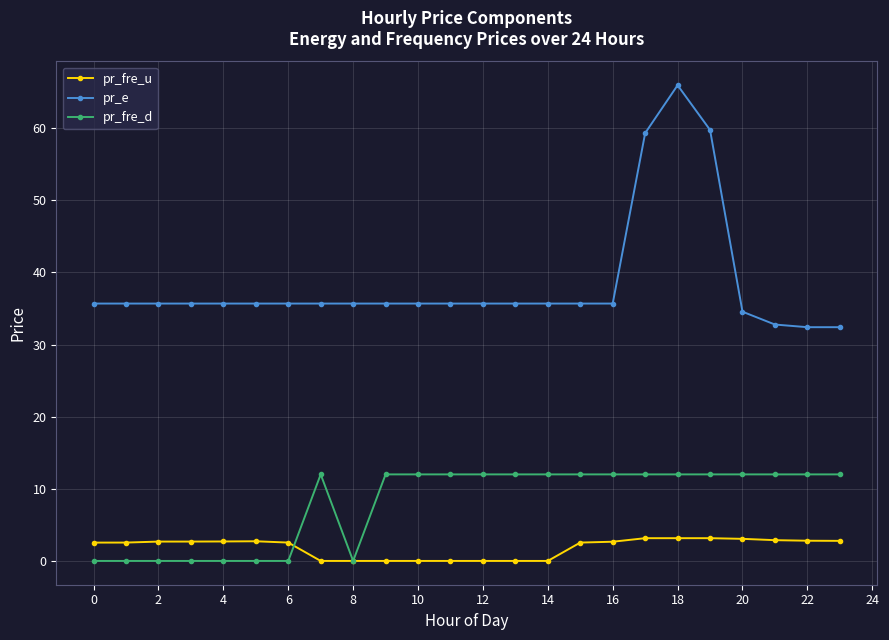

Rank the series by their maximum value, from lowest to highest.

pr_fre_u, pr_fre_d, pr_e